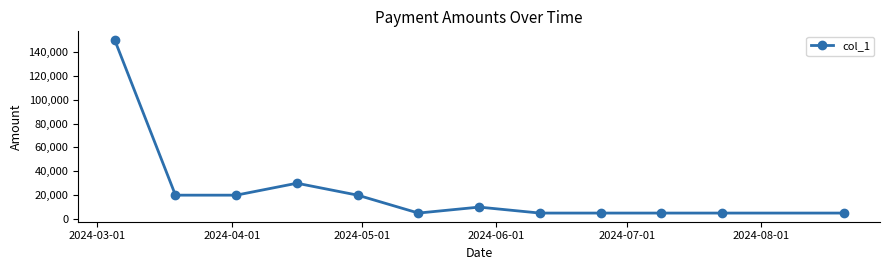

What is the difference between the second highest and second lowest values?

25000